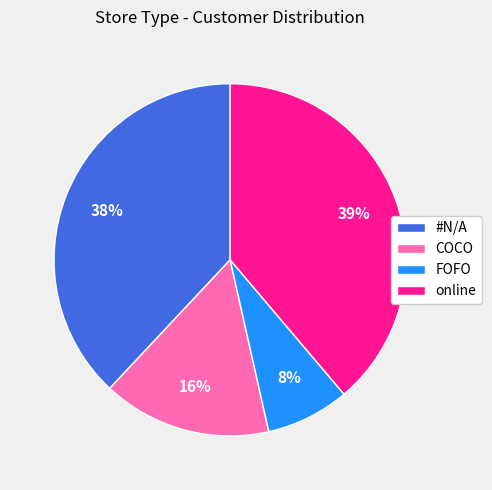

Is it true that #N/A is 38% of the pie?

True